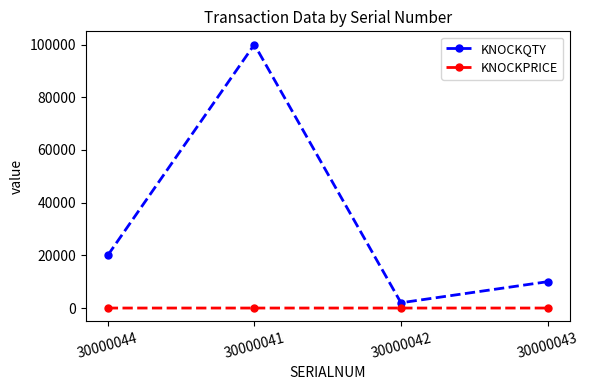

What is the spread (max minus min) of values at 30000042?

1998.7